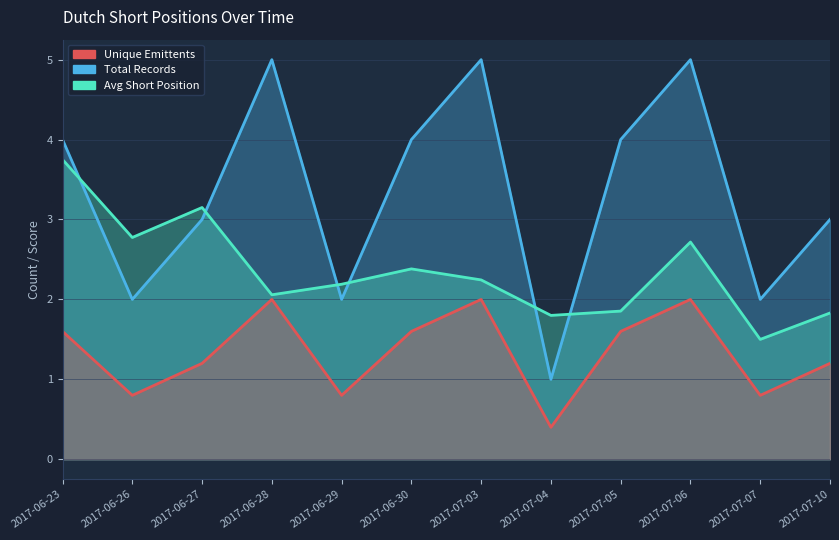

In Total Records, how many points are higher than both neighbors (excluding endpoints)?

3